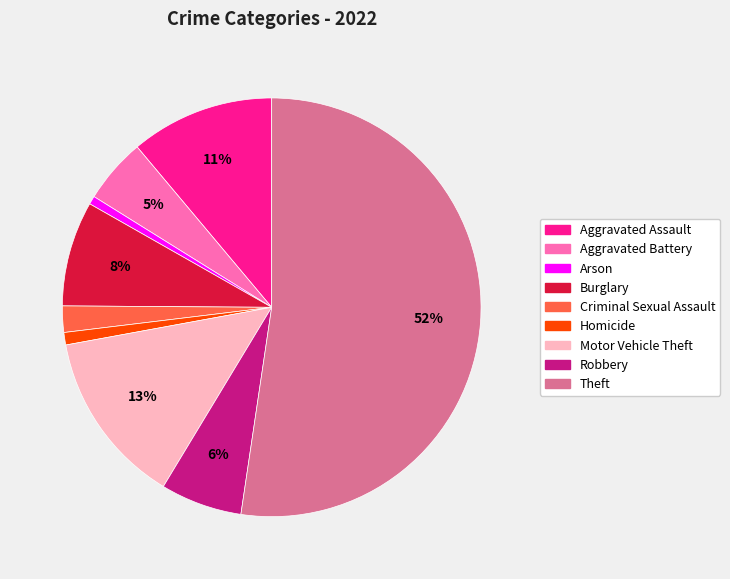

The Motor Vehicle Theft slice represents 13% of the pie. True or false?

True